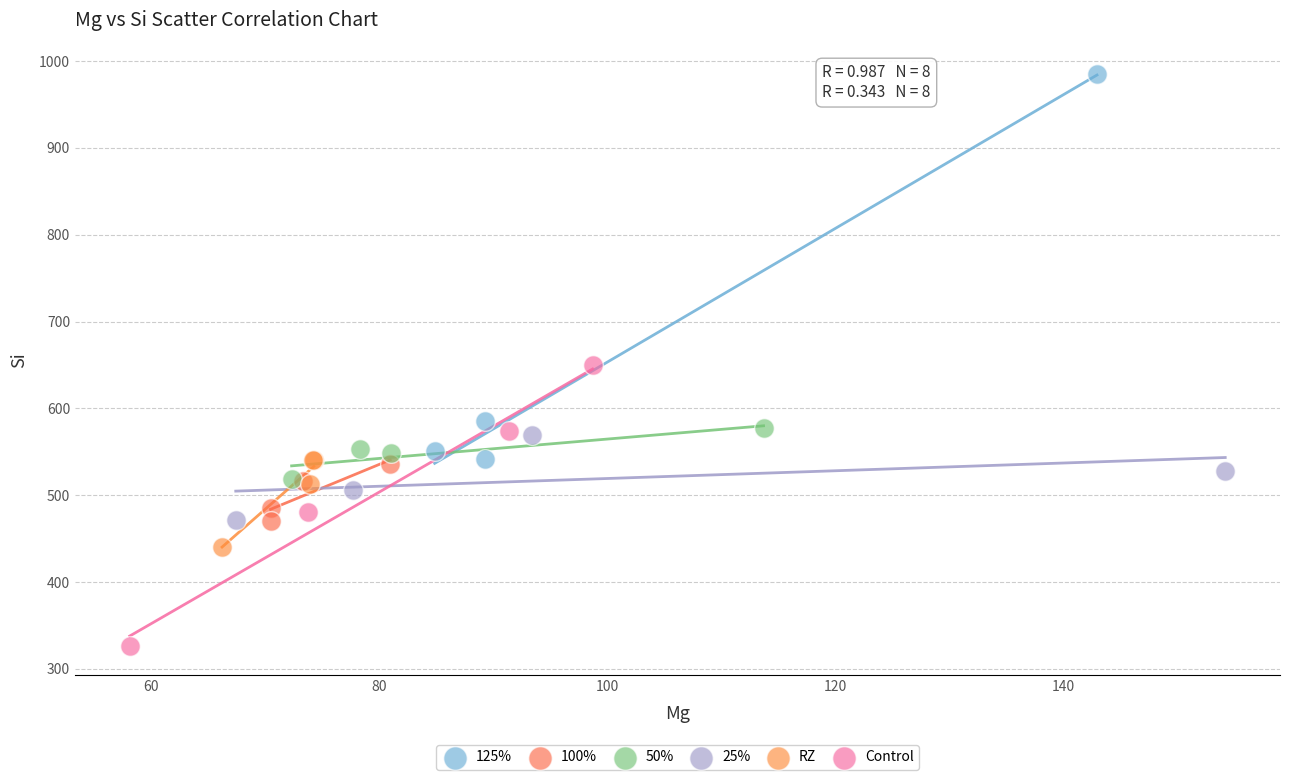

Which series reaches the maximum Y coordinate?

125%